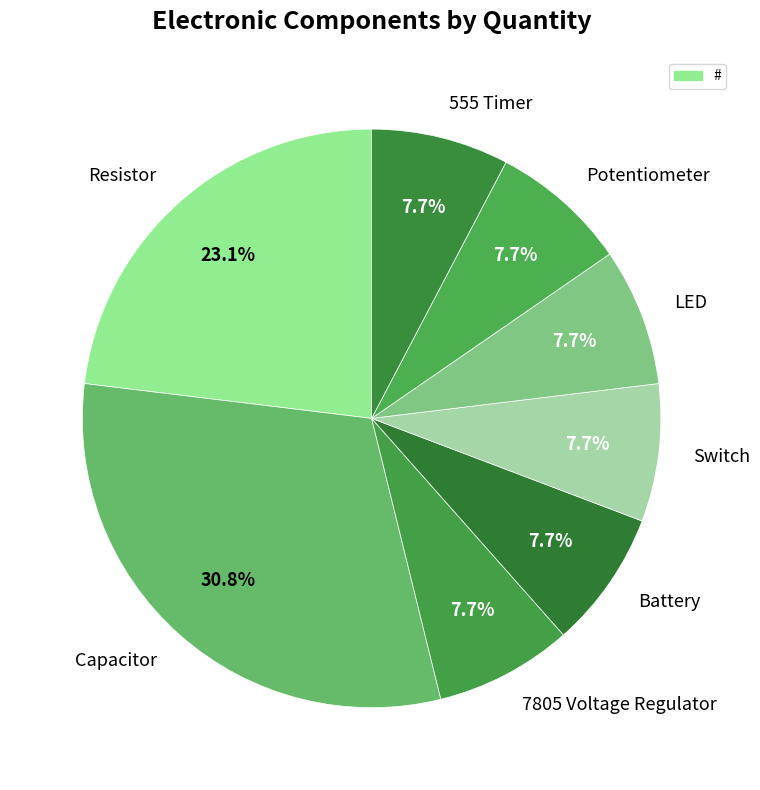

What is the largest slice in the pie chart?

Capacitor